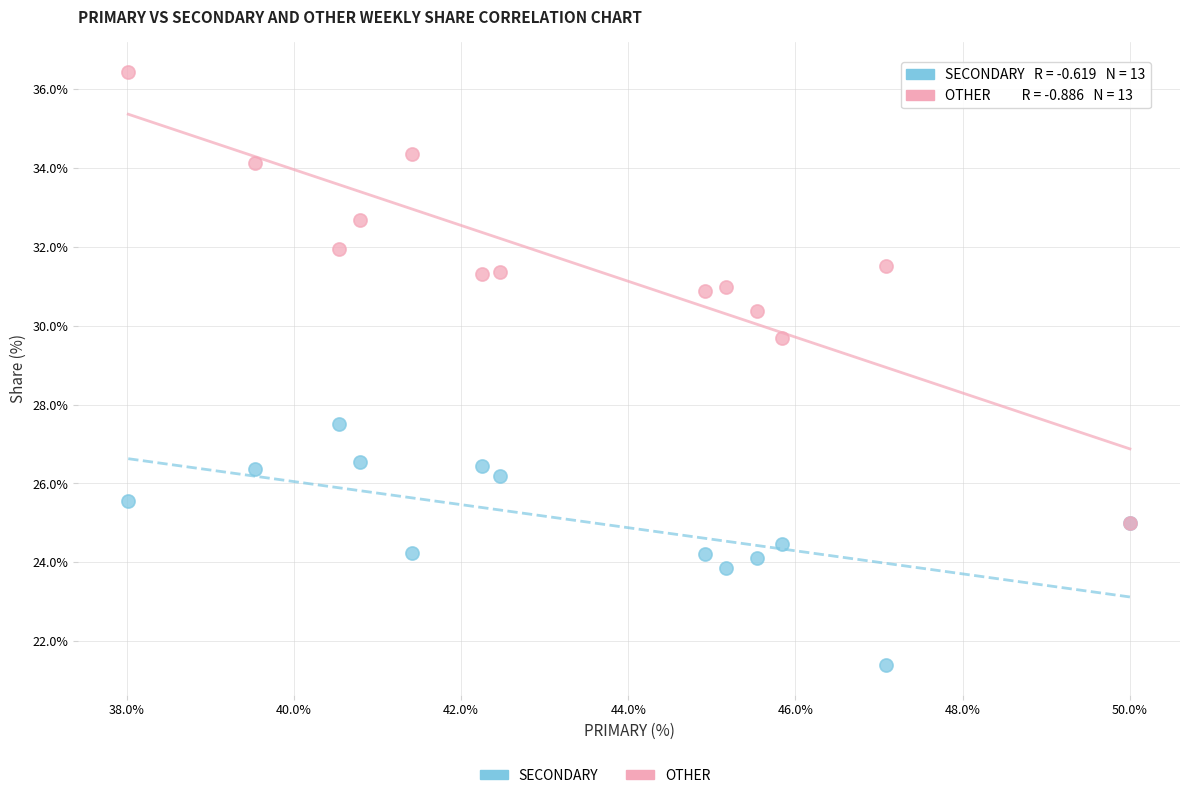

Which series has the largest Y range (max minus min)?

OTHER